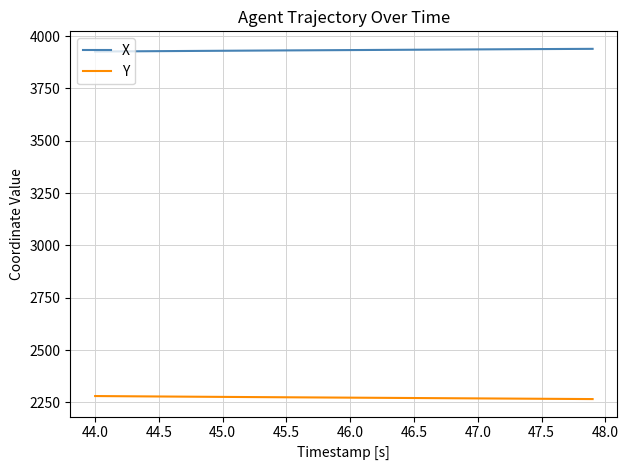

List the series in order of their peak value, highest first.

X, Y